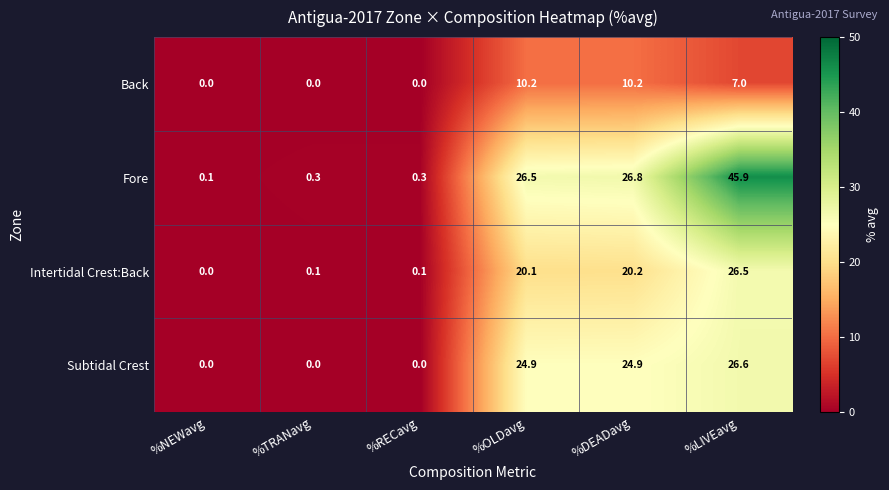

How many series are shown in this chart?

4